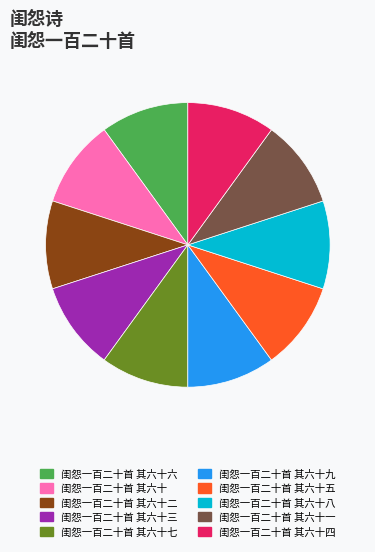

Approximately how many times larger is the value at 闺怨一百二十首 其六十一 compared to 闺怨一百二十首 其六十五?

1.0